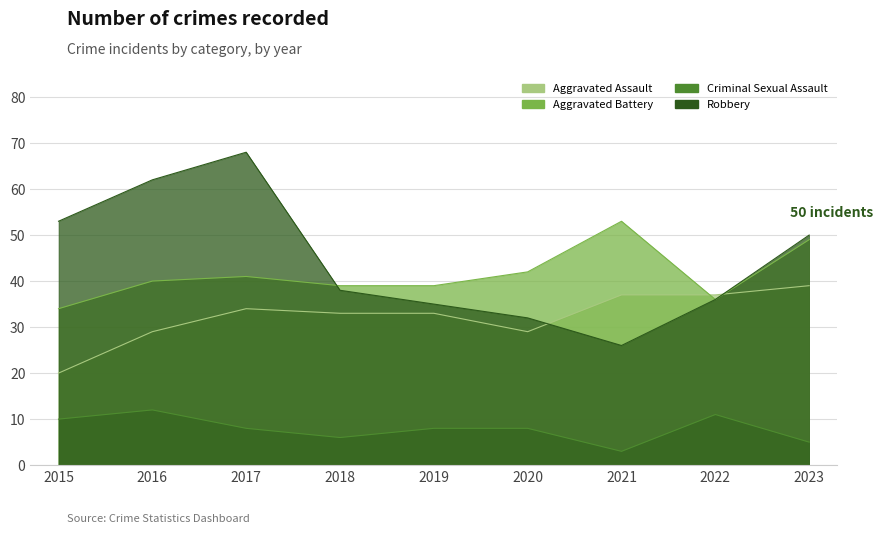

What is the sum of the Robbery values at 2022 and 2015?

89